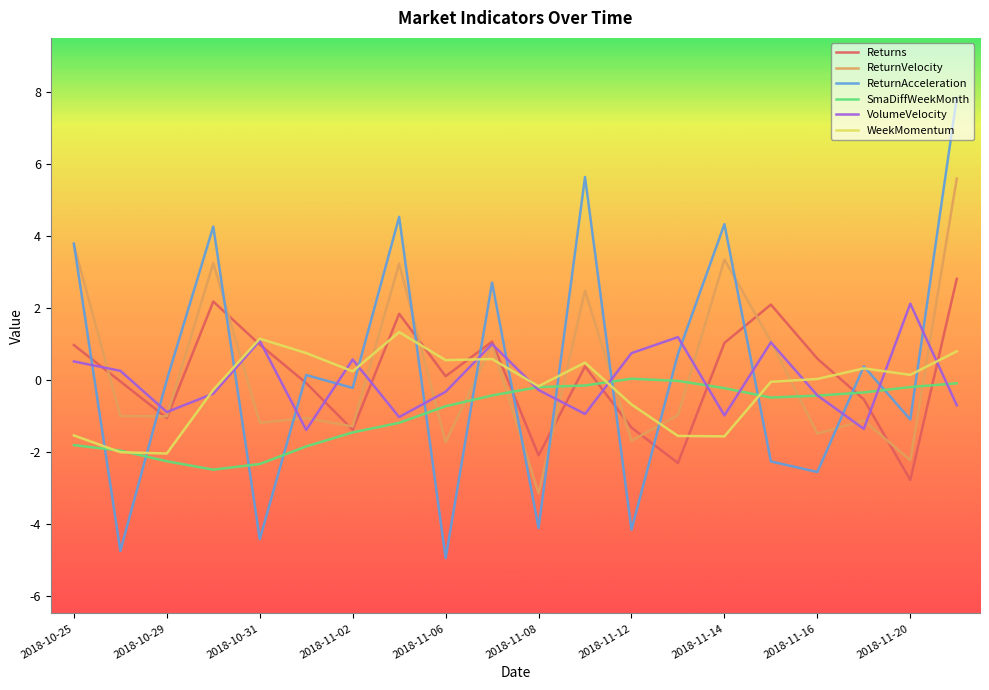

How many times do ReturnVelocity and WeekMomentum cross each other?

10